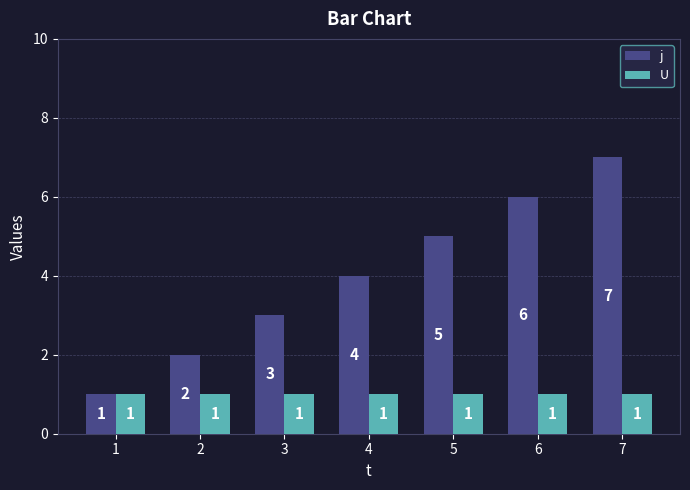

The j series shows 6 at 6. True or false?

True